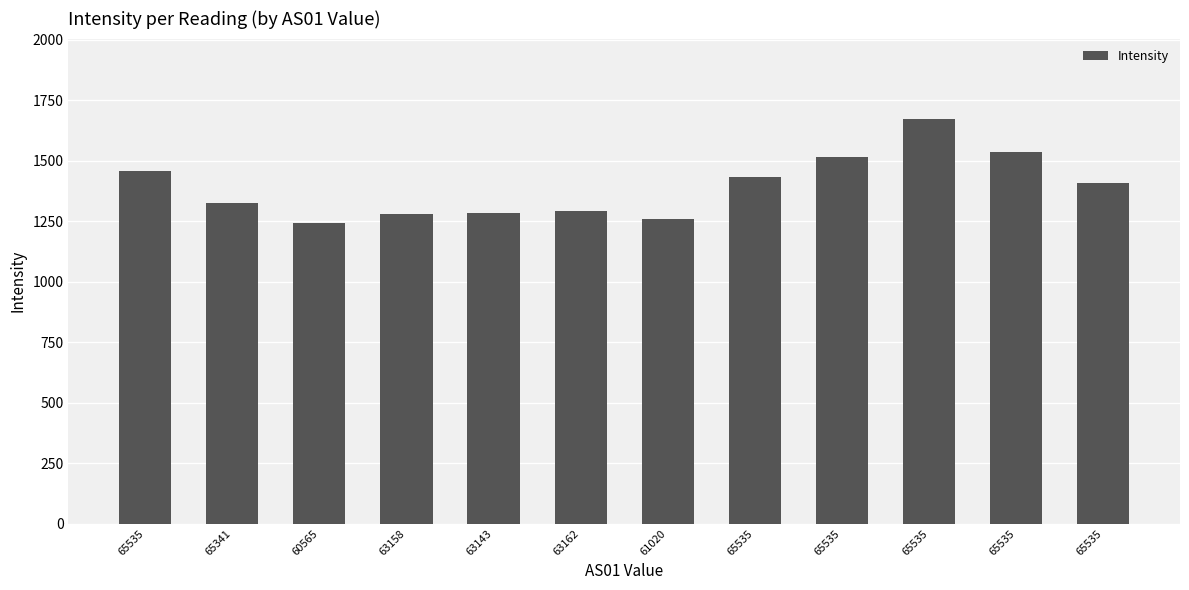

How many values are below 1408?

6